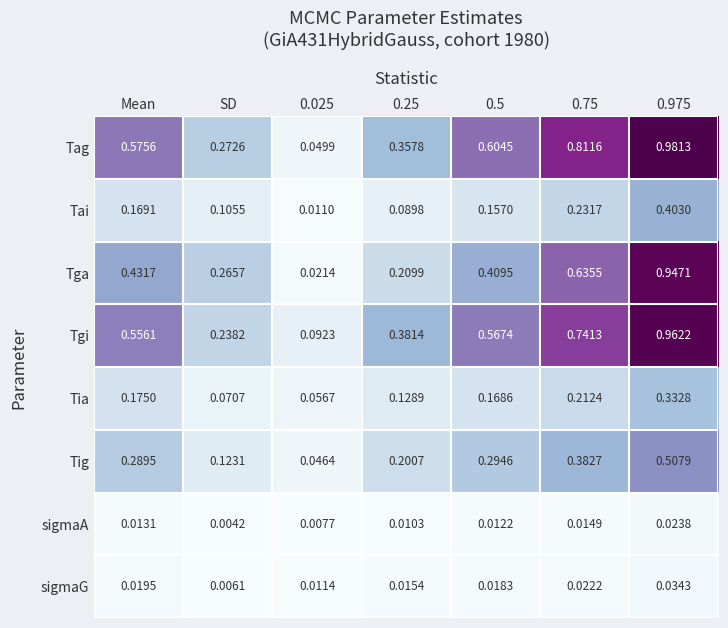

Which series has the widest spread of values?

Tag